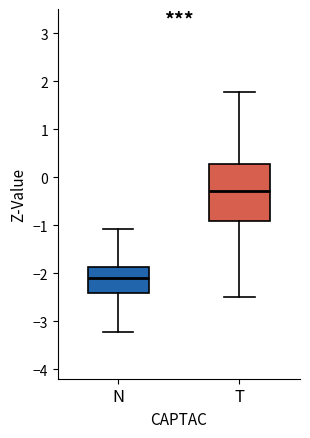

Where does the lower whisker of the box for T end on the y-axis? The values are not printed on the chart, so give them approximately, as read against the axis.

-2.5